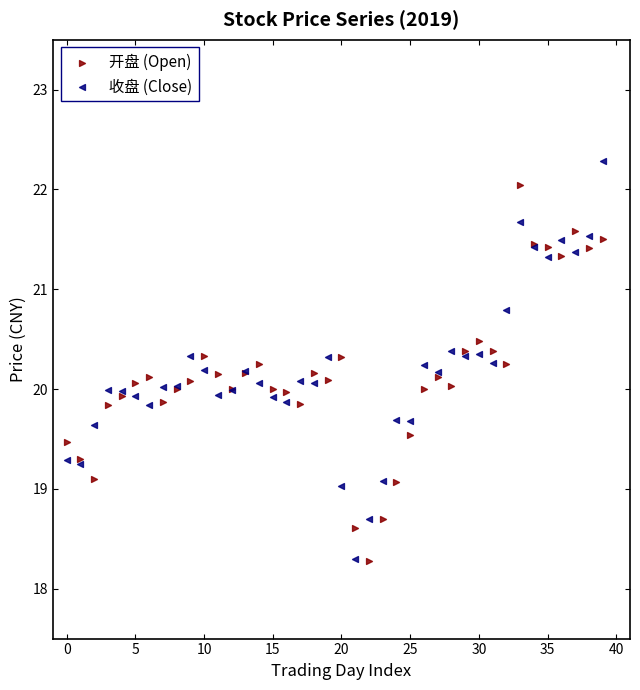

What are all the series names shown in the legend?

开盘 (Open), 收盘 (Close)